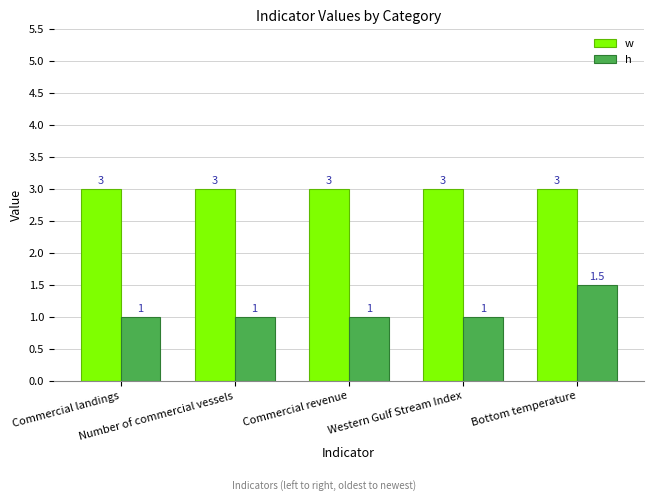

What is the label of the 3rd bar from the left?

Commercial revenue